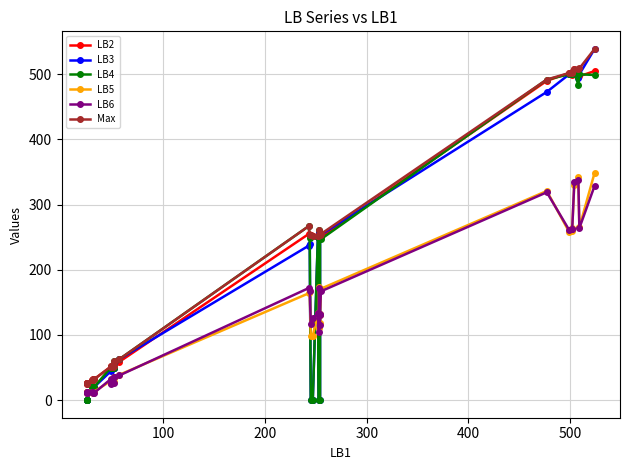

What is the value of the LB4 point at the 14th from the left?

60